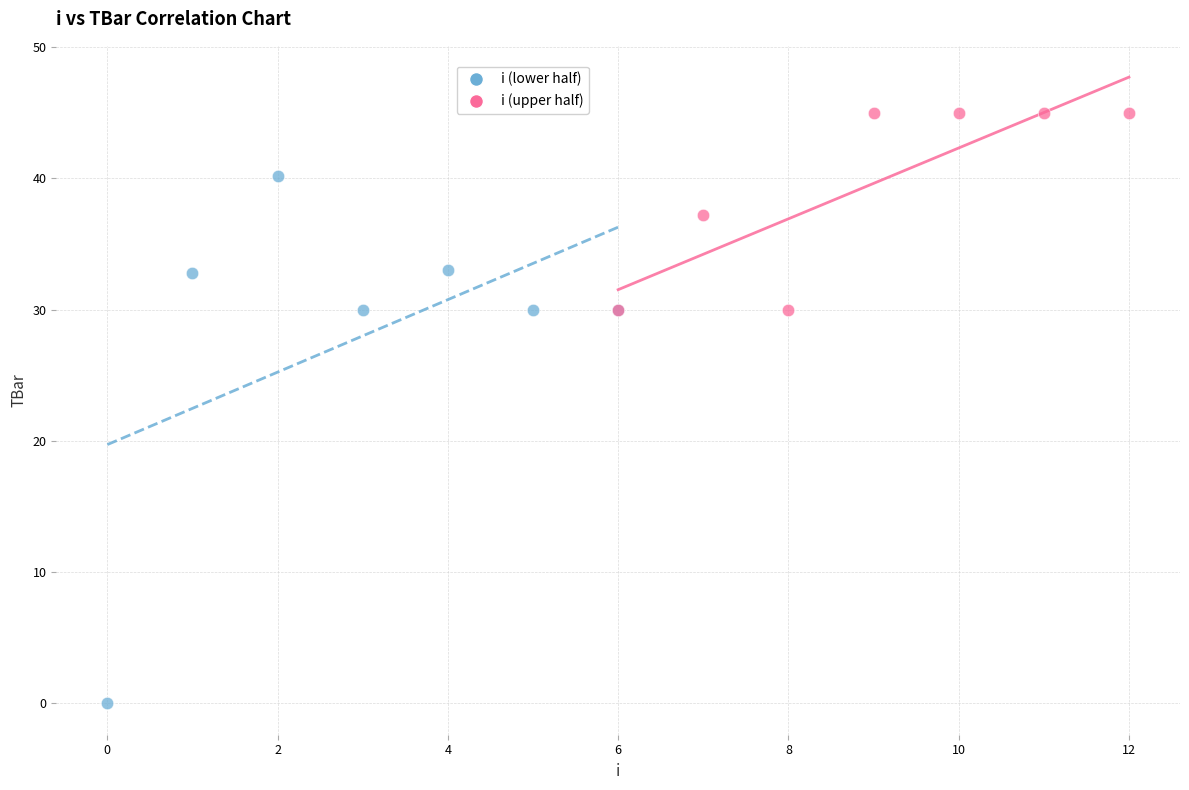

What are all the series names shown in the legend?

i (lower half), i (upper half)